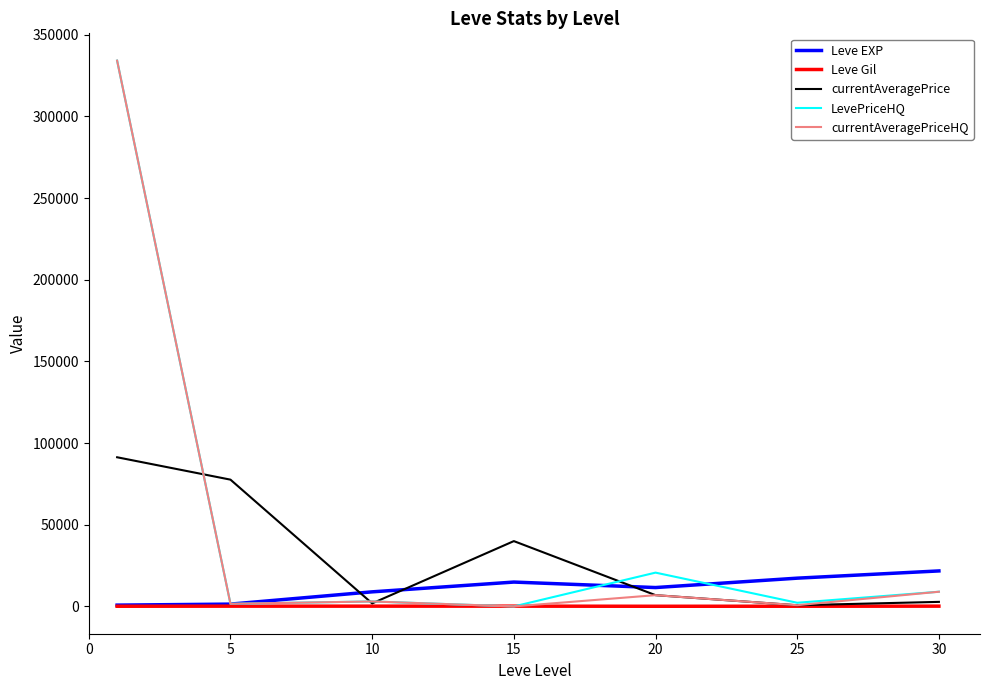

What are all the series names shown in the legend?

Leve EXP, Leve Gil, currentAveragePrice, LevePriceHQ, currentAveragePriceHQ